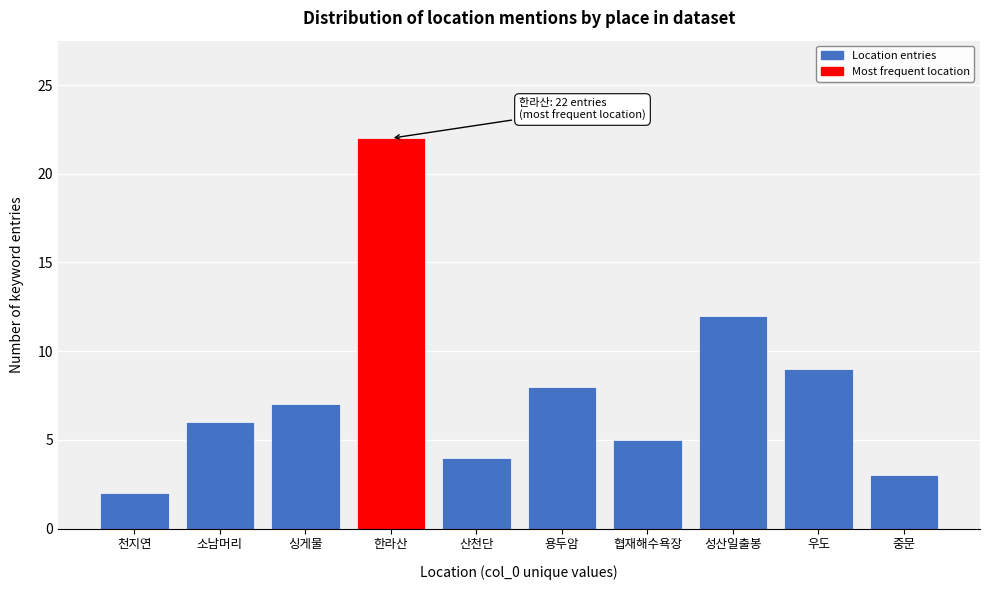

Reading left to right, what are all the values shown in this chart?

천지연=2	소남머리=6	싱게물=7	한라산=22	산천단=4	용두암=8	협재해수욕장=5	성산일출봉=12	우도=9	중문=3